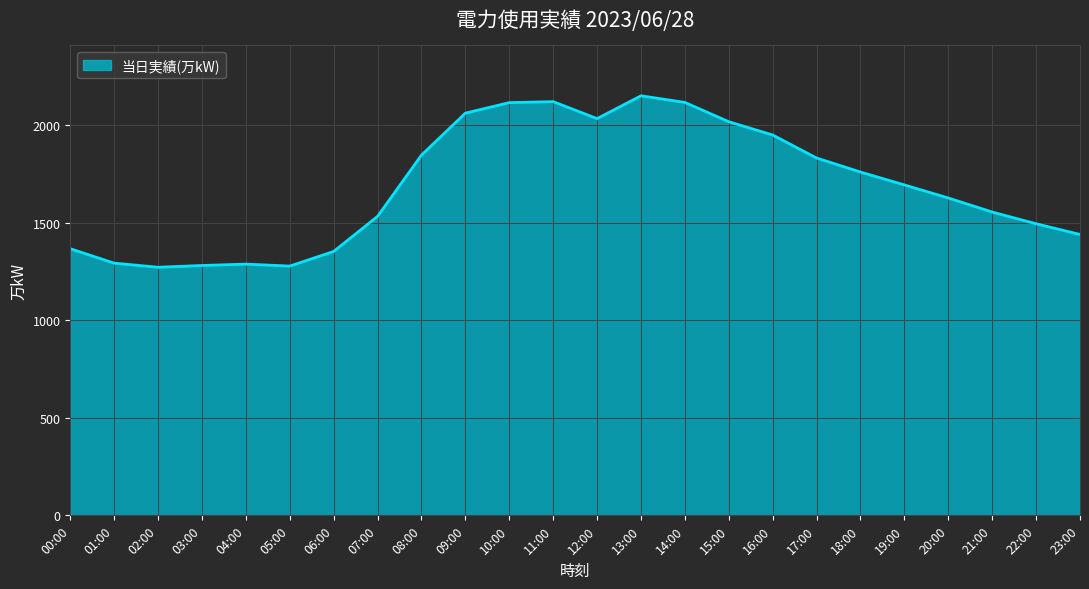

Which has a higher value, 01:00 or 14:00?

14:00